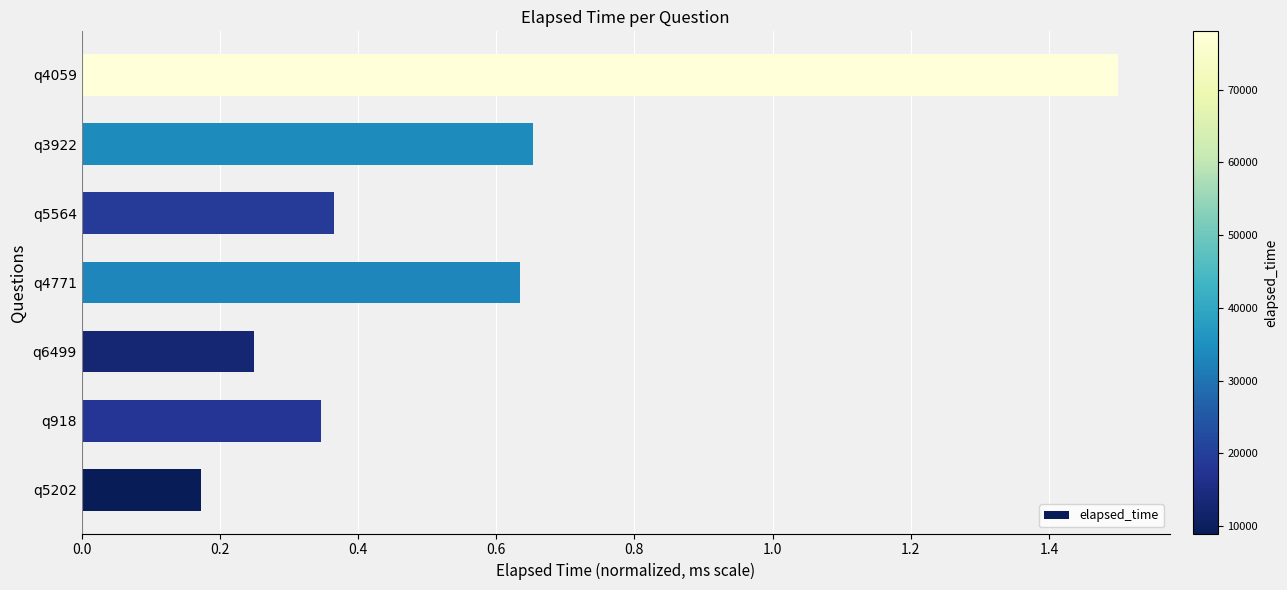

Does the chart contain stacked bars?

No